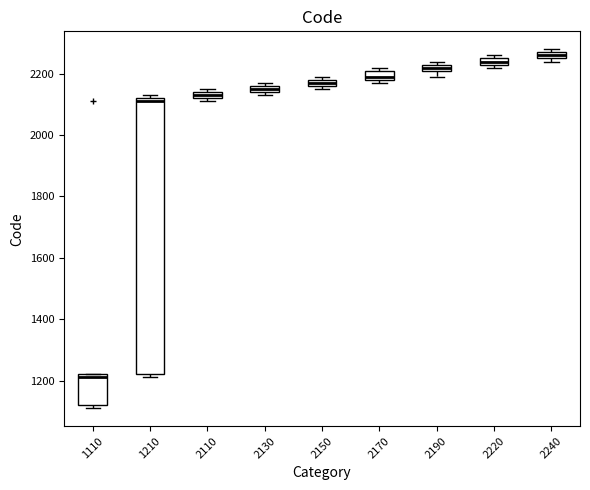

Which box is the tallest, from its lower edge to its upper edge?

1210